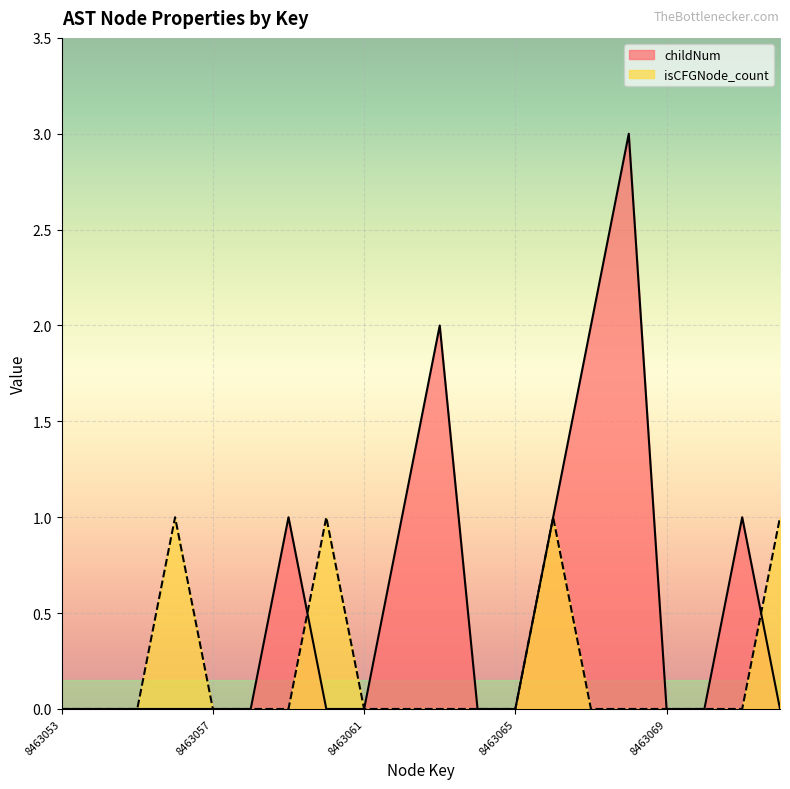

At 8463069, list the series in order from largest to smallest.

childNum, isCFGNode_count